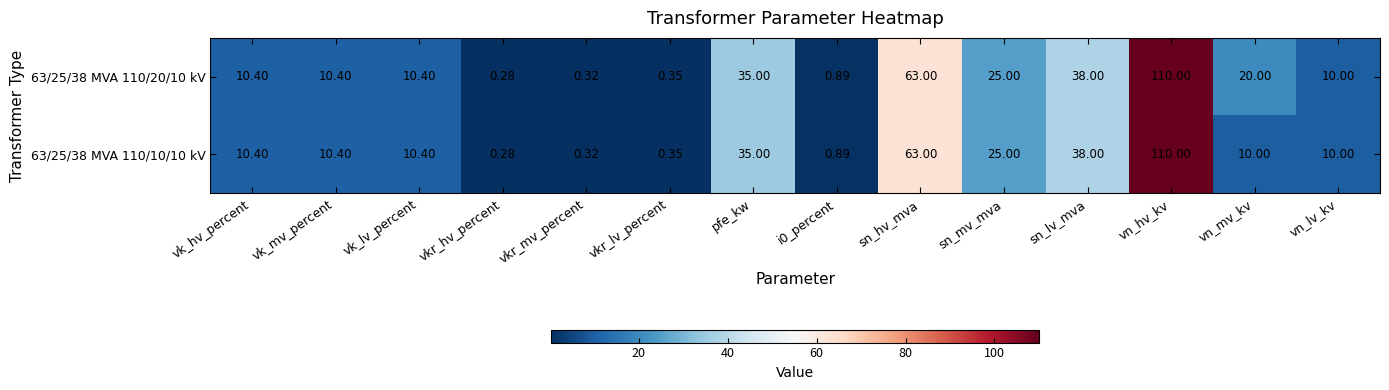

Where does the 63/25/38 MVA 110/20/10 kV series first go above 10?

vk_hv_percent